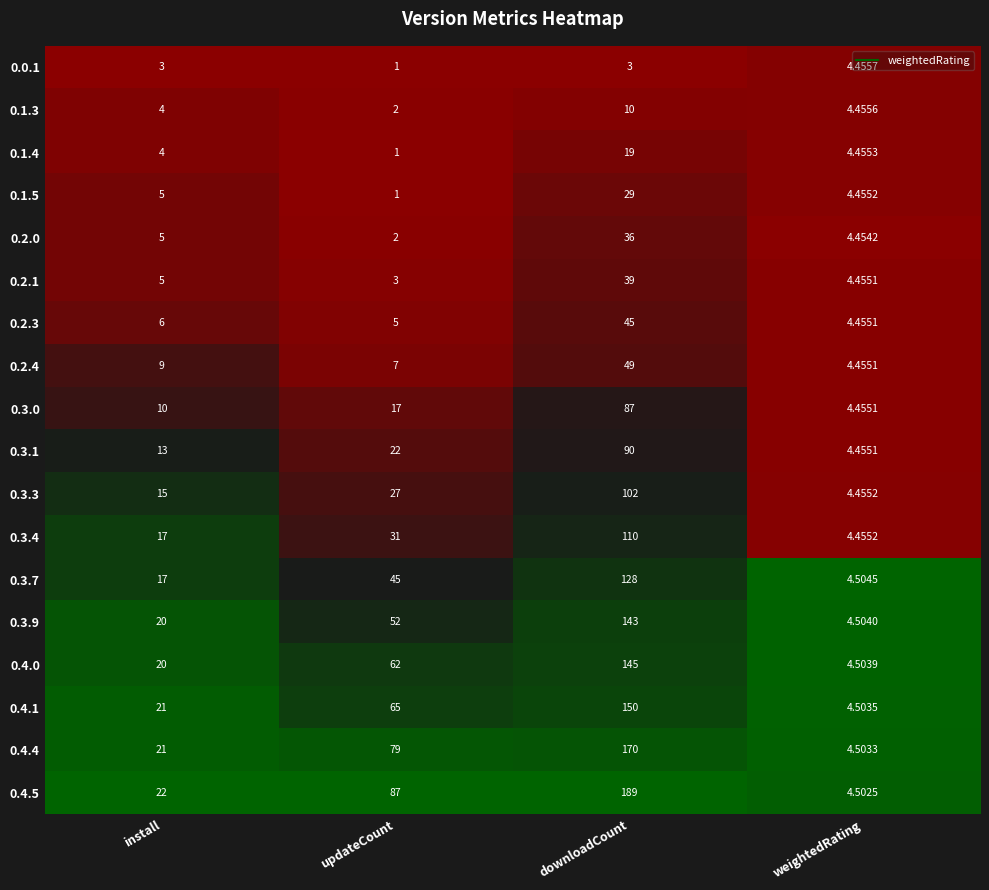

Which series has the largest total across all categories?

0.4.5